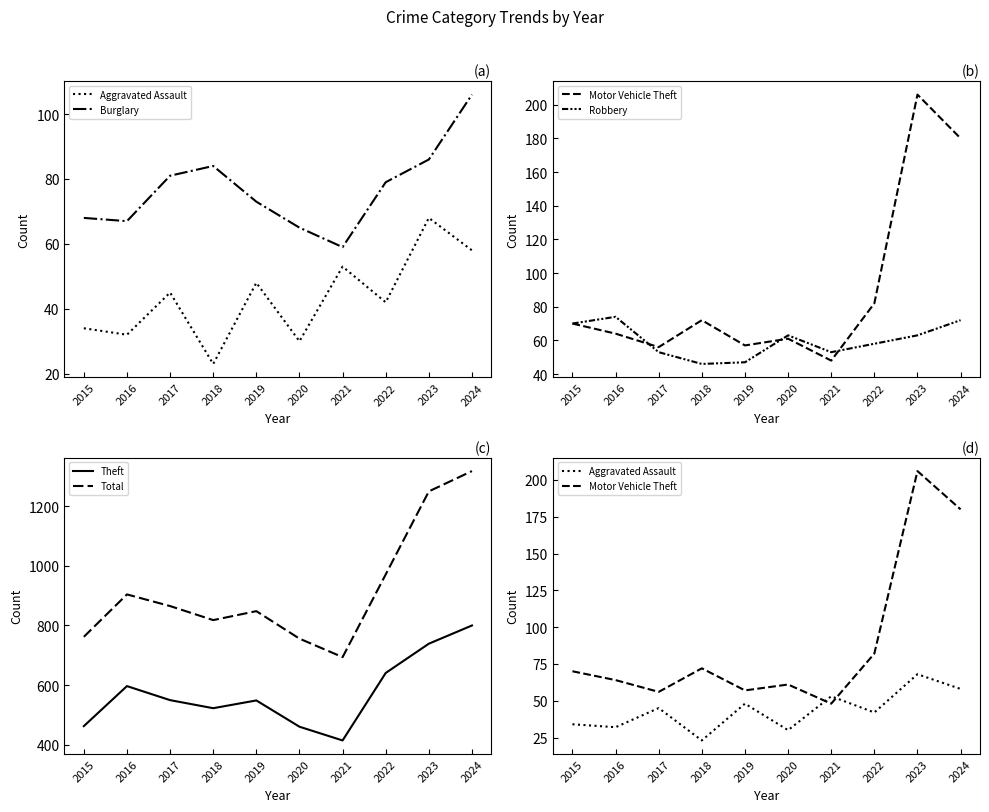

Is the value of Robbery at 2016 greater than the value of Theft at 2022?

No